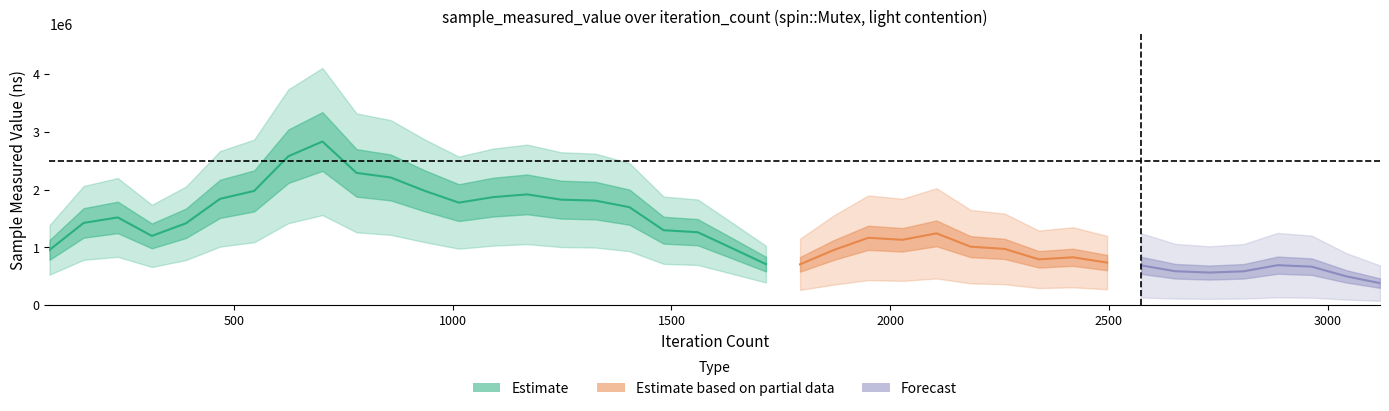

Where is the data nearest to the value 1857500?

13